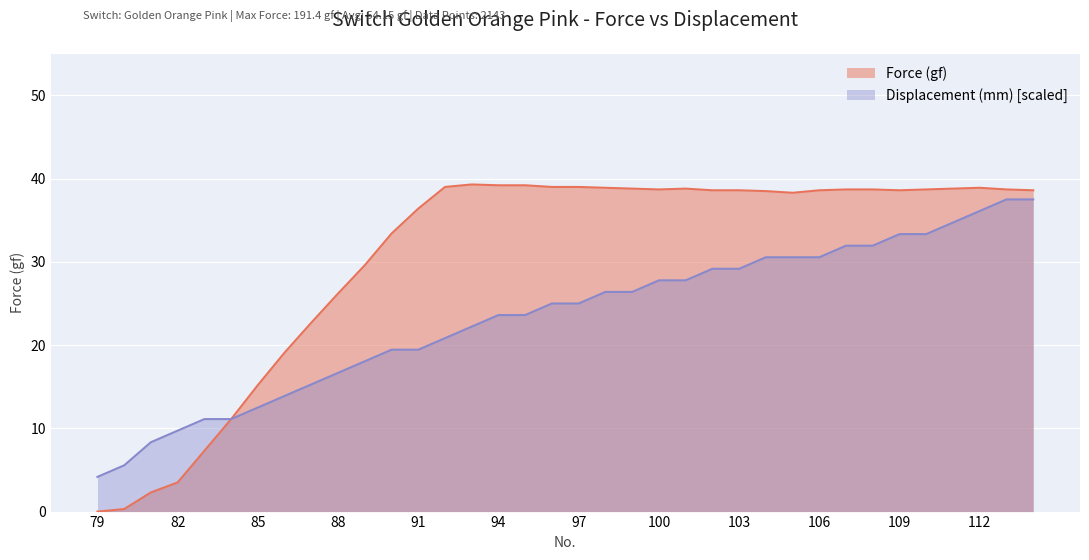

What is the maximum value for Displacement (mm)?

37.5